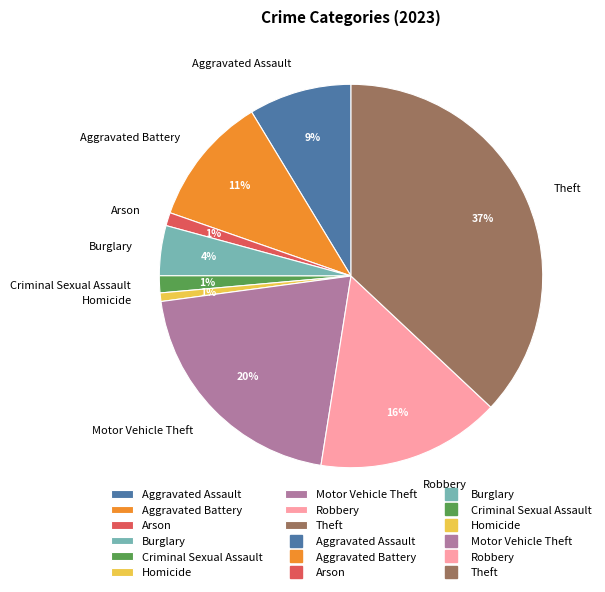

What percentage is the Arson slice, to the nearest percent?

1%